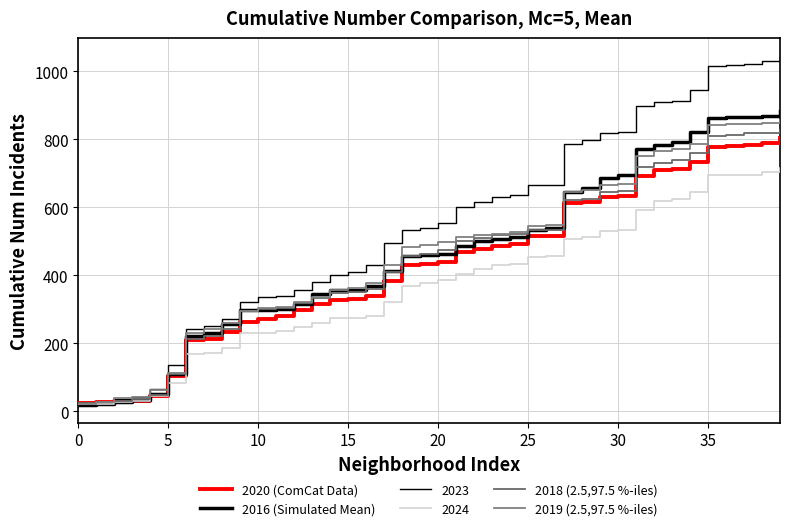

How many distinct data groups are displayed?

6